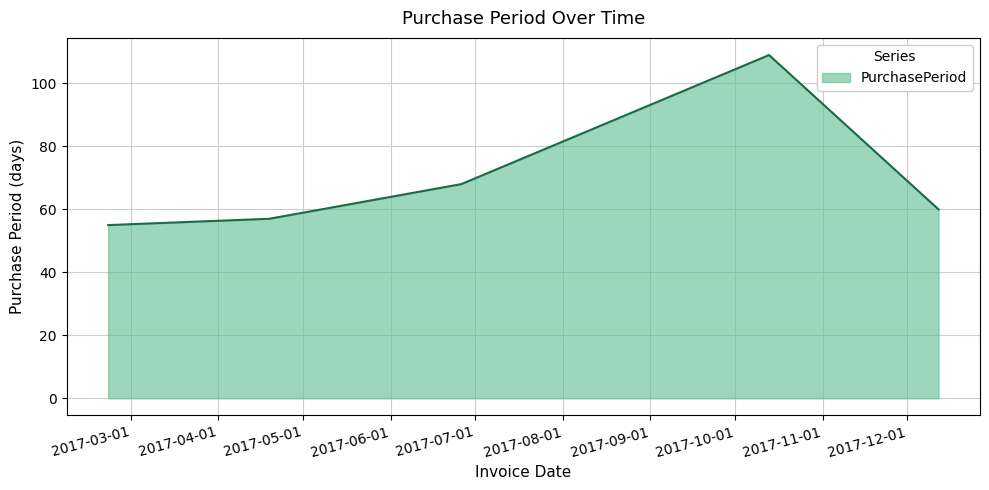

True or false: the data has more than 1 interior local peaks.

False